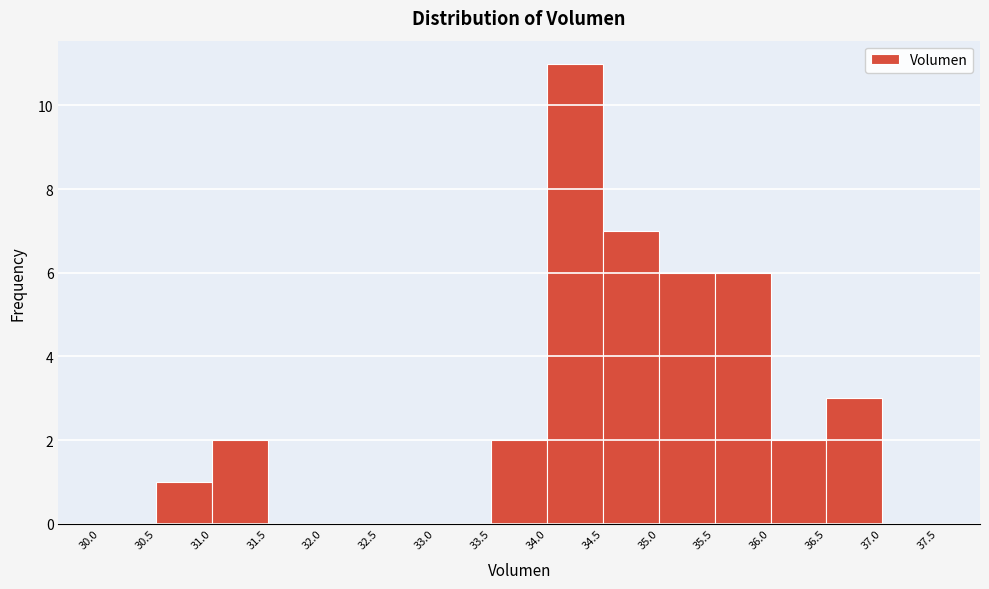

How tall is the bar that spans 34.0 to 34.5 on the x-axis? The values are not printed on the chart, so give them approximately, as read against the axis.

11